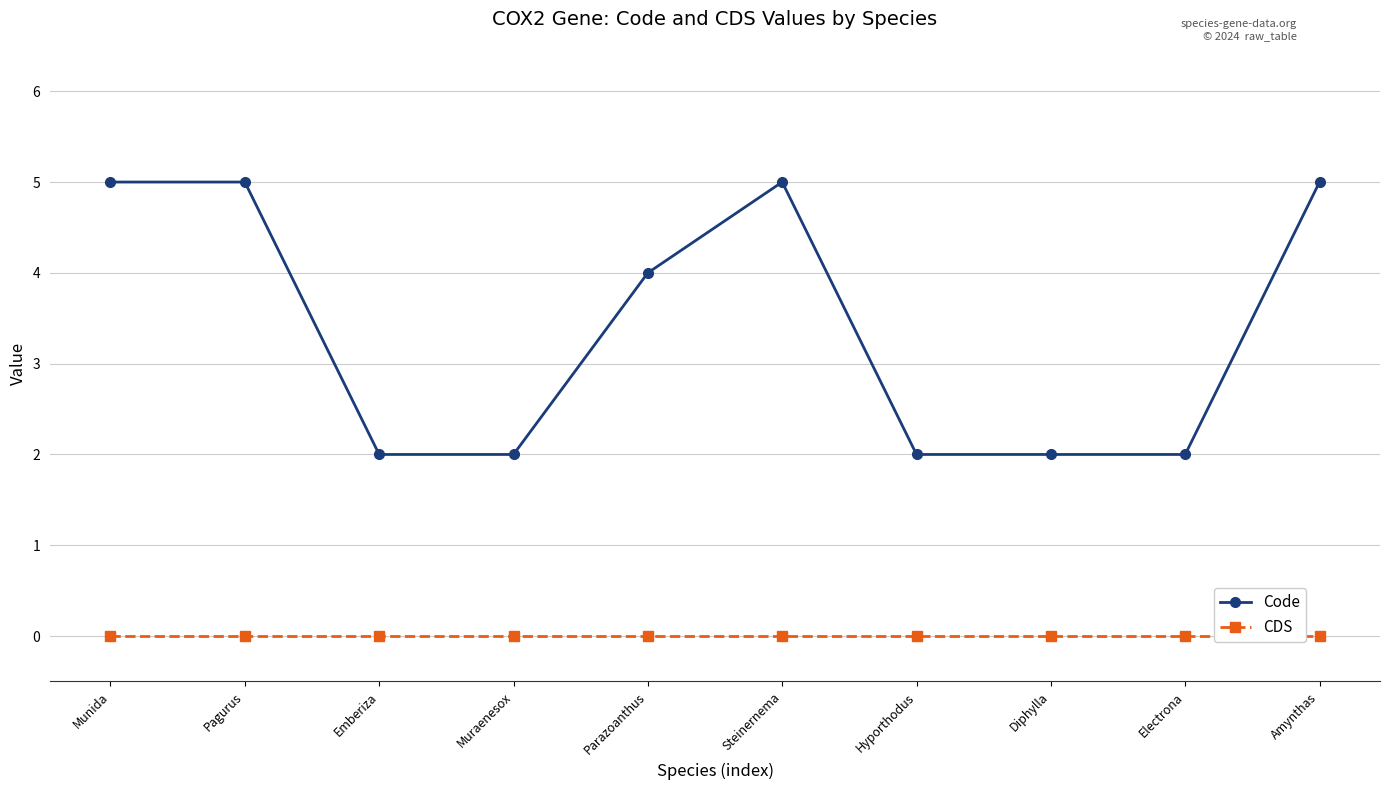

What position from the left is Munida?

1